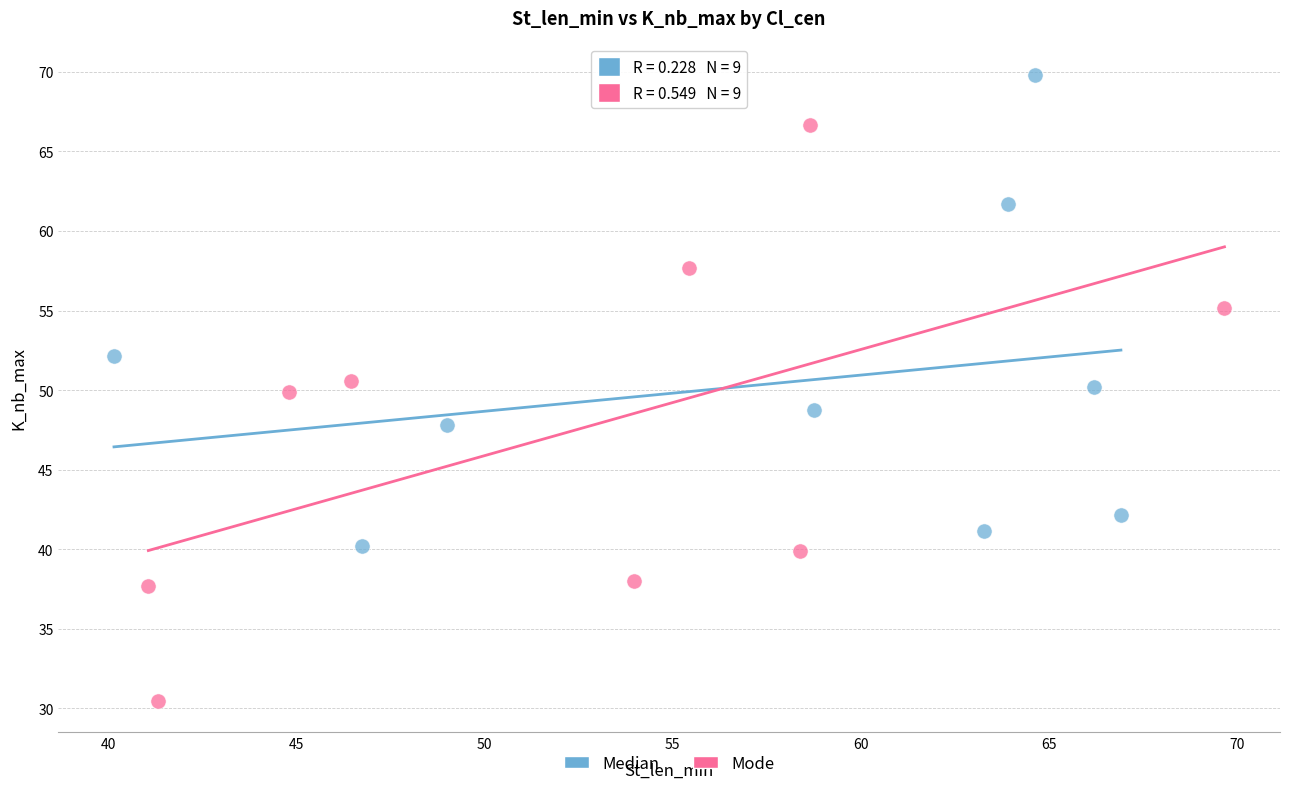

Which series reaches the minimum Y coordinate?

Mode